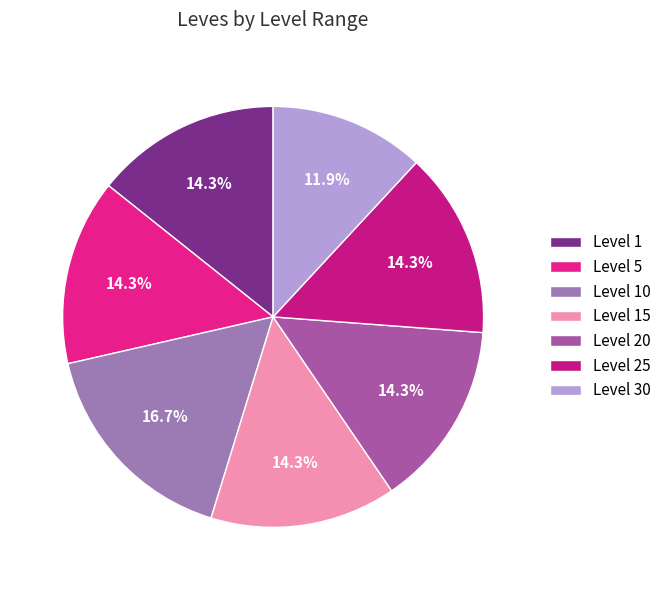

True or false: Level 10 accounts for 3% of the total.

False